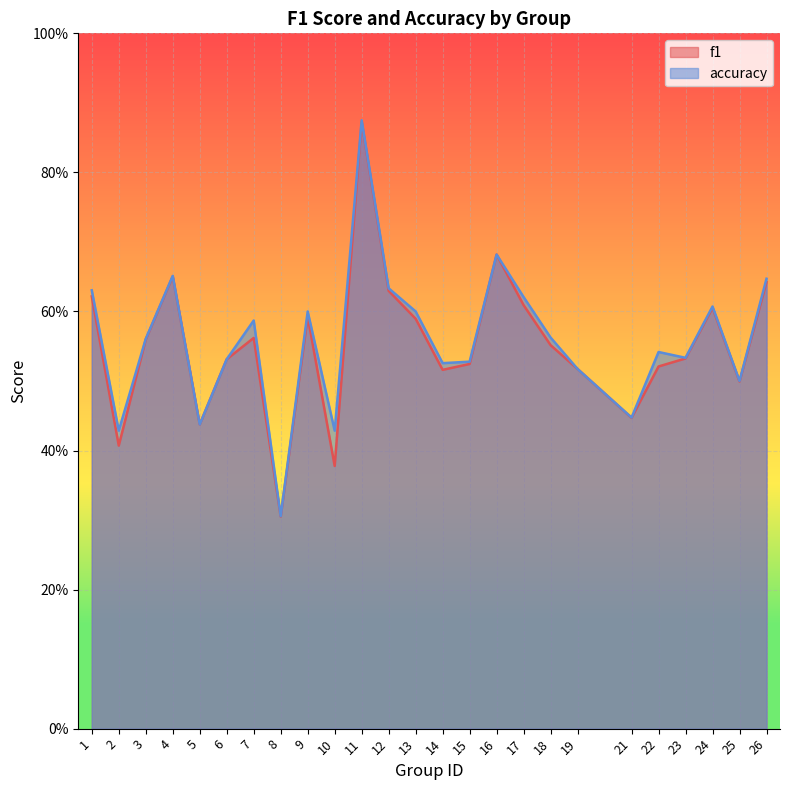

Where is the first local maximum for f1?

4